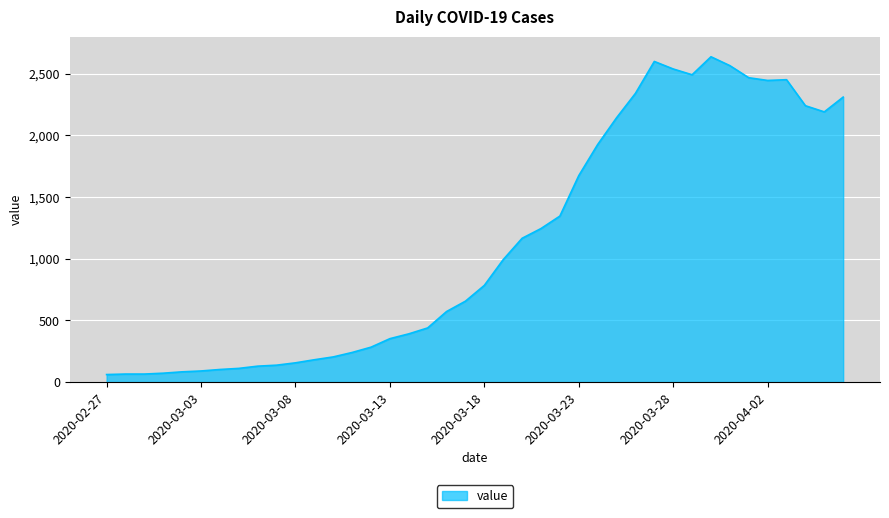

What is the maximum value shown in the chart?

2638